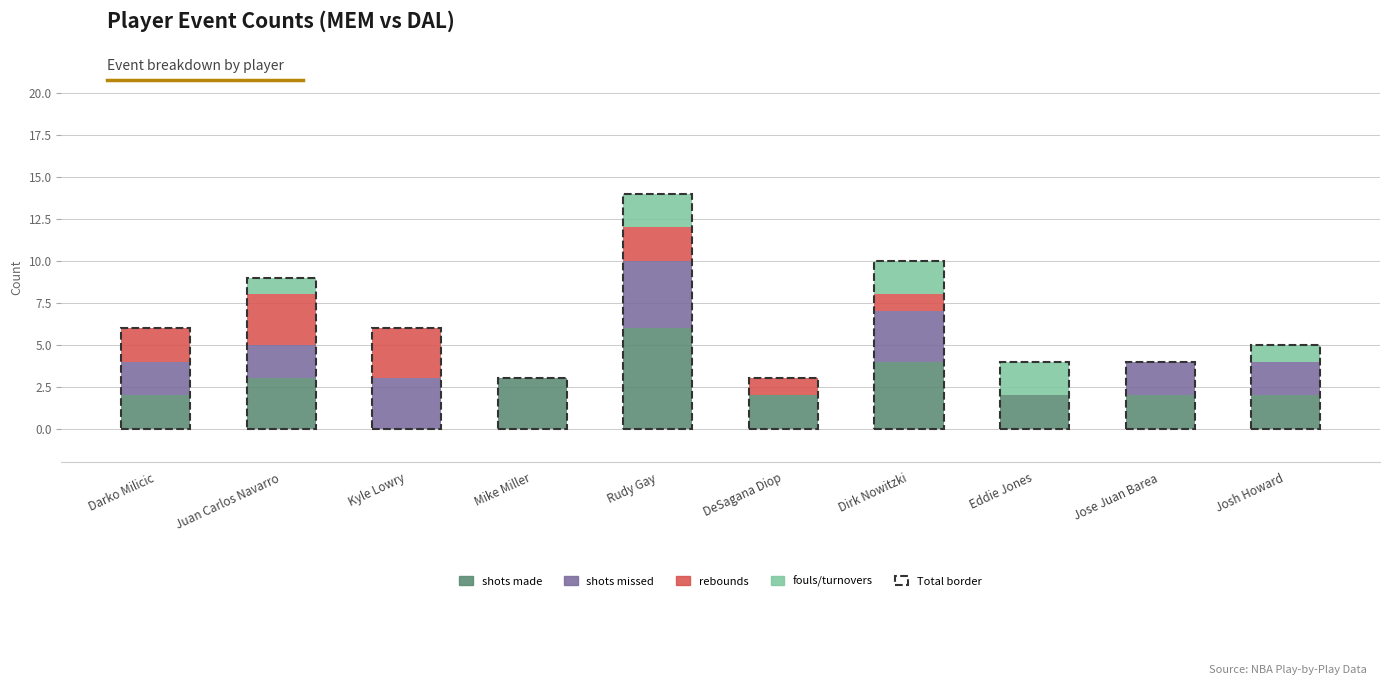

At which label does shots made reach its peak?

Rudy Gay